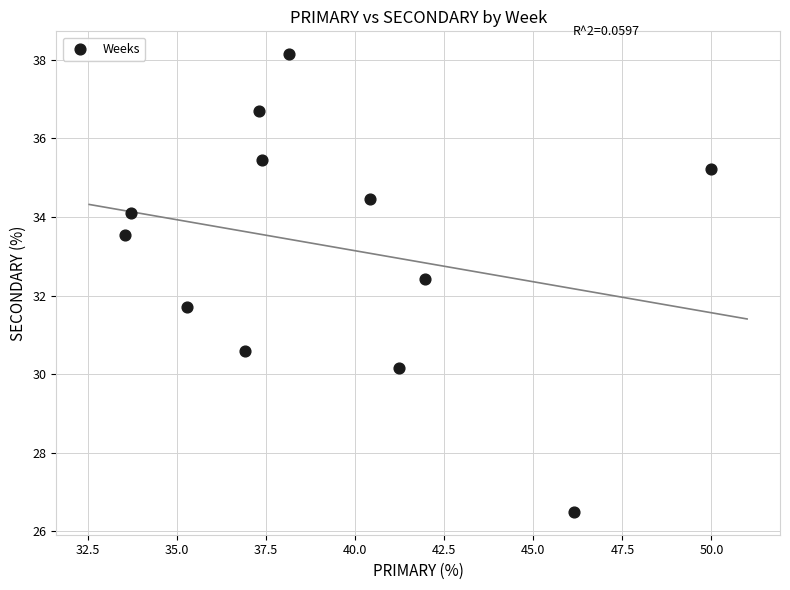

What is the average X value?

39.3